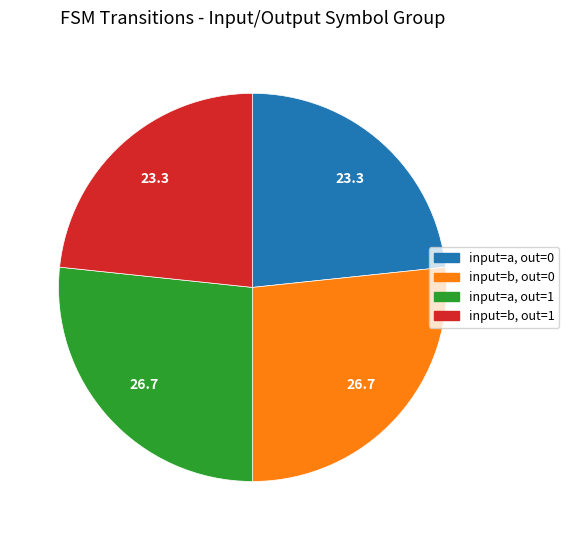

Is there a majority slice in this chart?

No